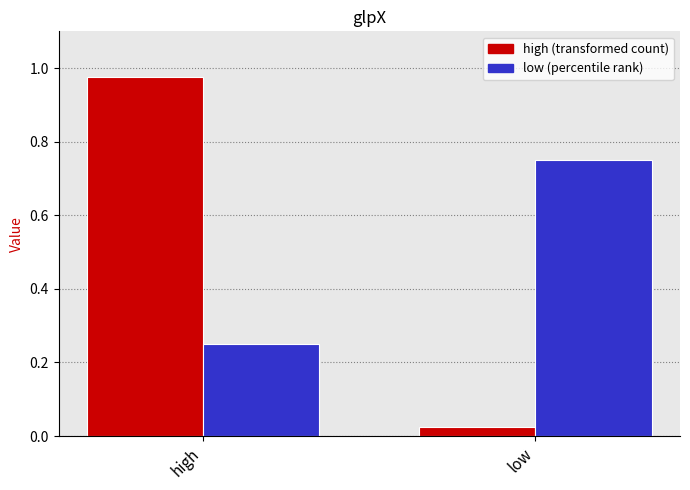

At which category is the sum across all series the highest?

high